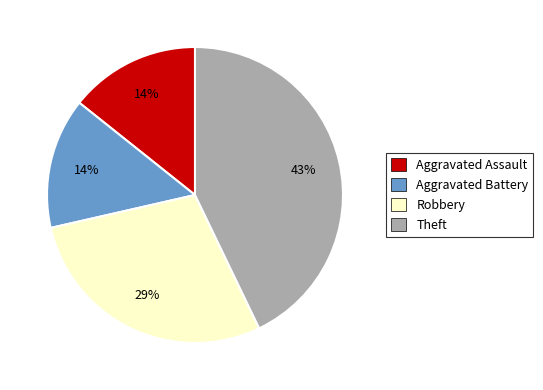

True or false: Aggravated Assault accounts for 24% of the total.

False